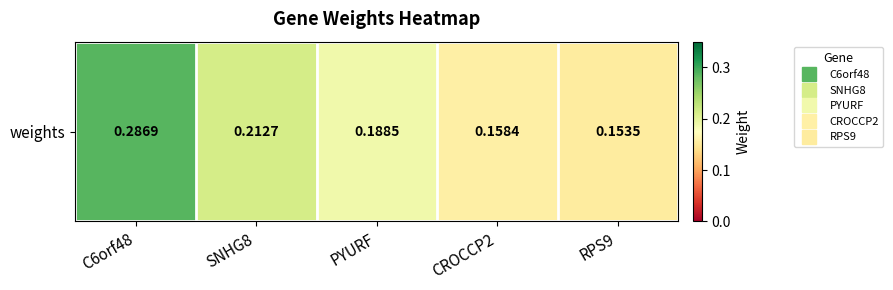

What is the smallest value displayed?

0.2